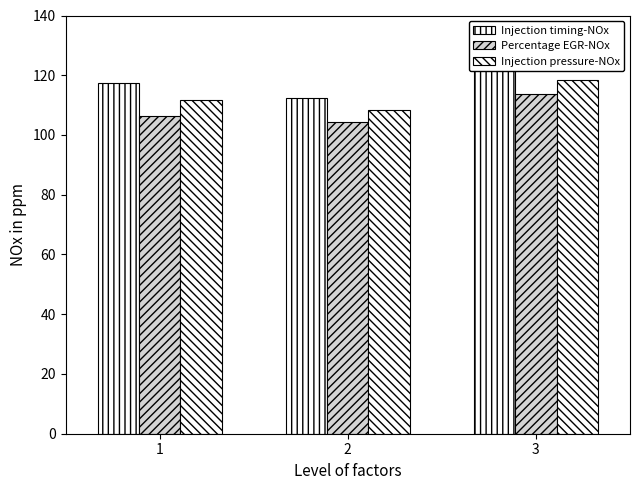

Which series has the largest range (max minus min)?

Injection timing-NOx